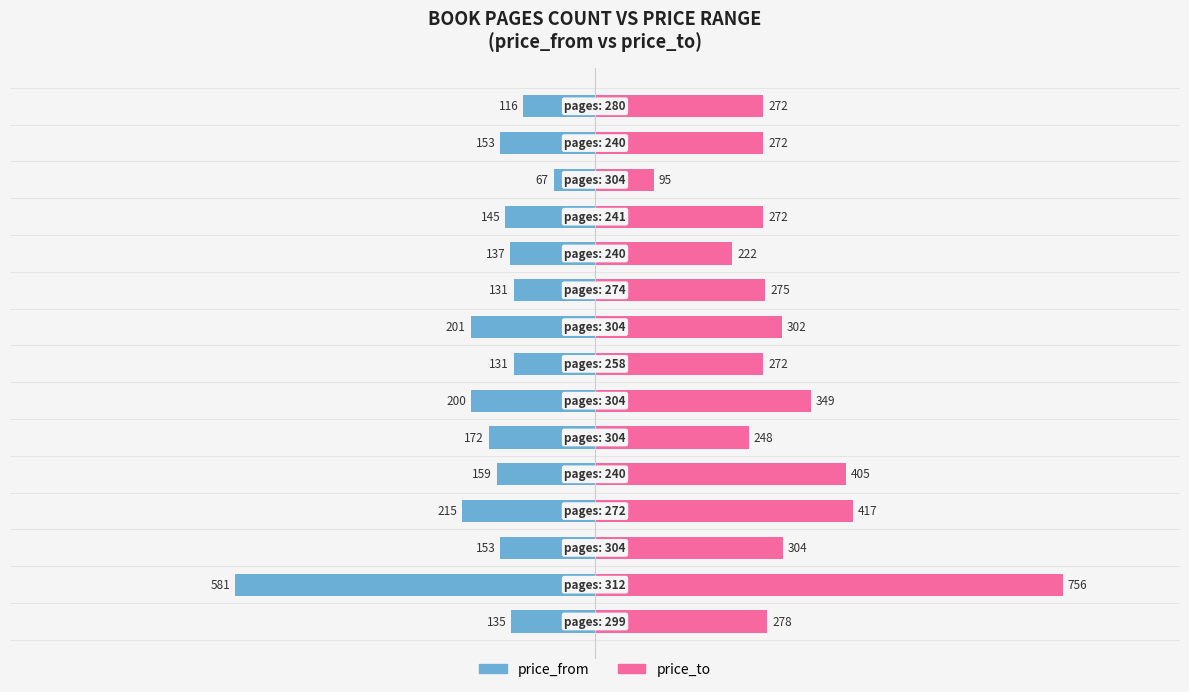

What is the average value of the price_to series?

316